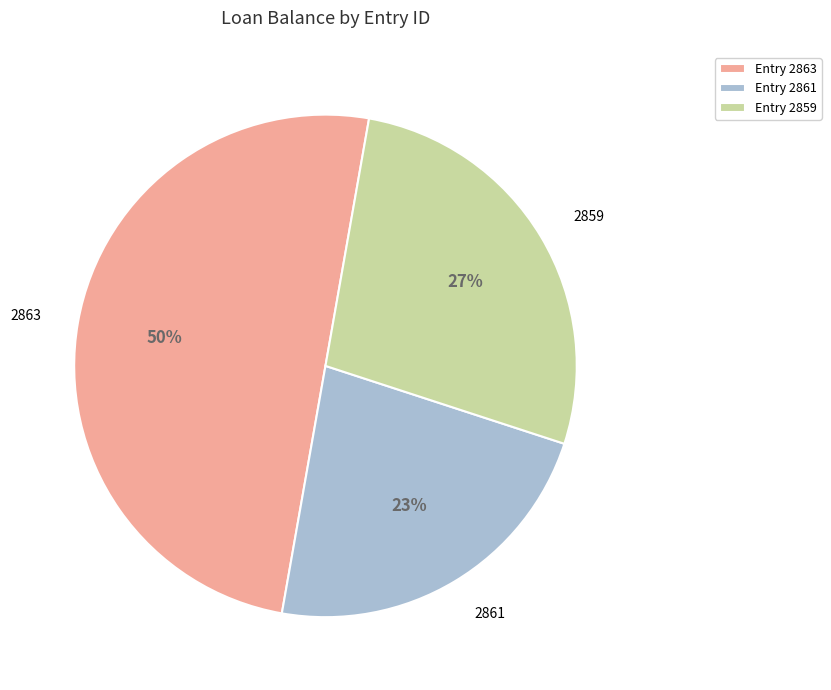

The 2859 slice represents 34% of the pie. True or false?

False